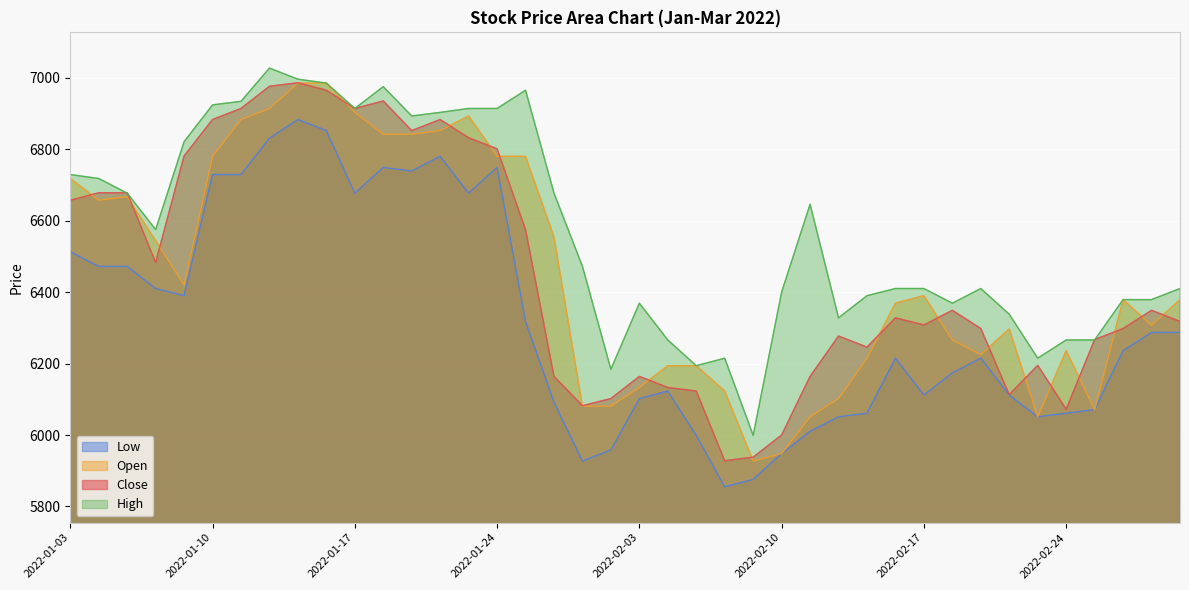

Is the value of Low at 2022-01-10 greater than the value of High at 2022-01-06?

Yes